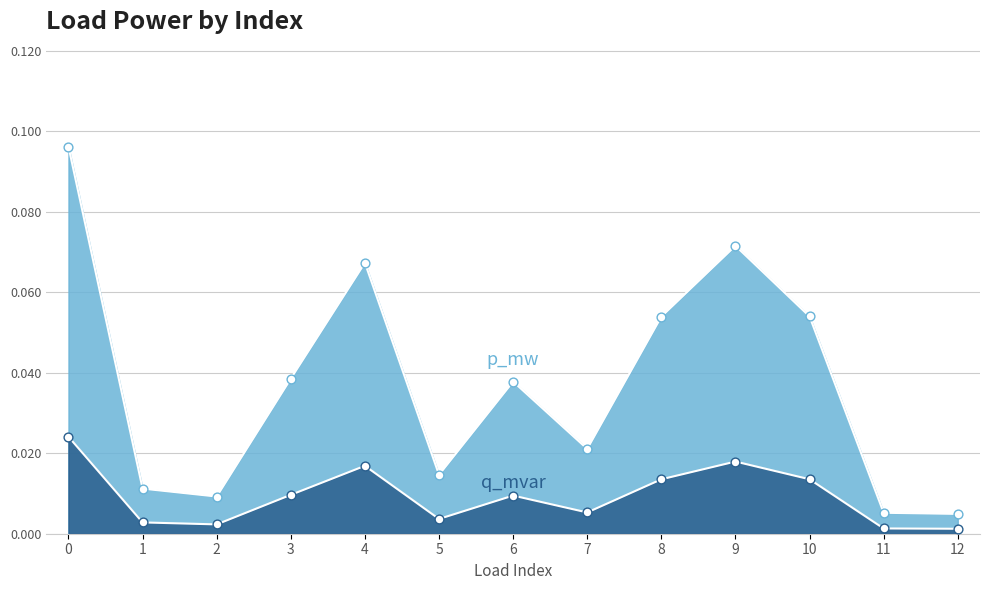

At how many categories does at least one series exceed 0?

13